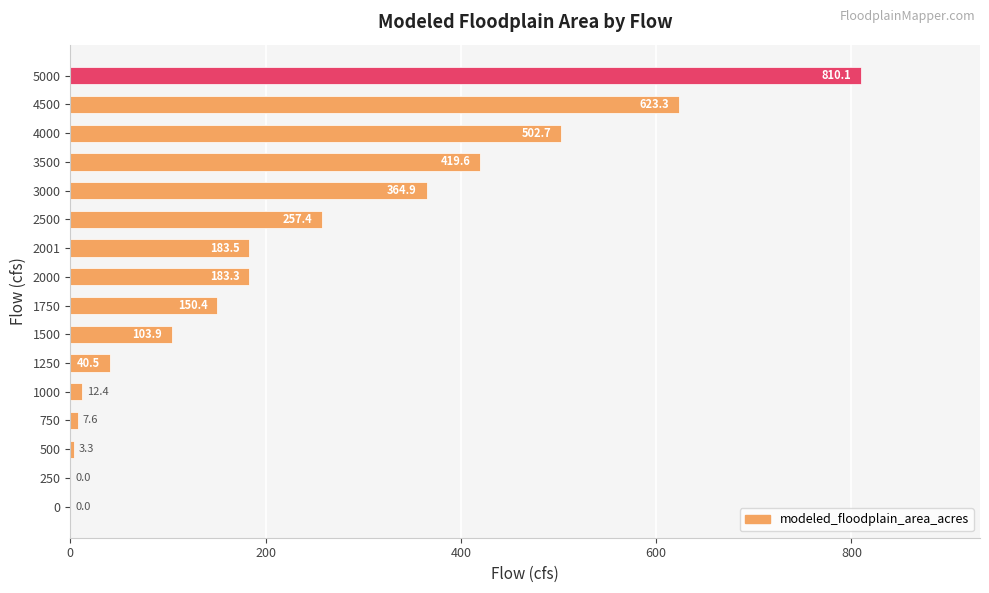

At which category does the chart reach its peak across all series?

5000